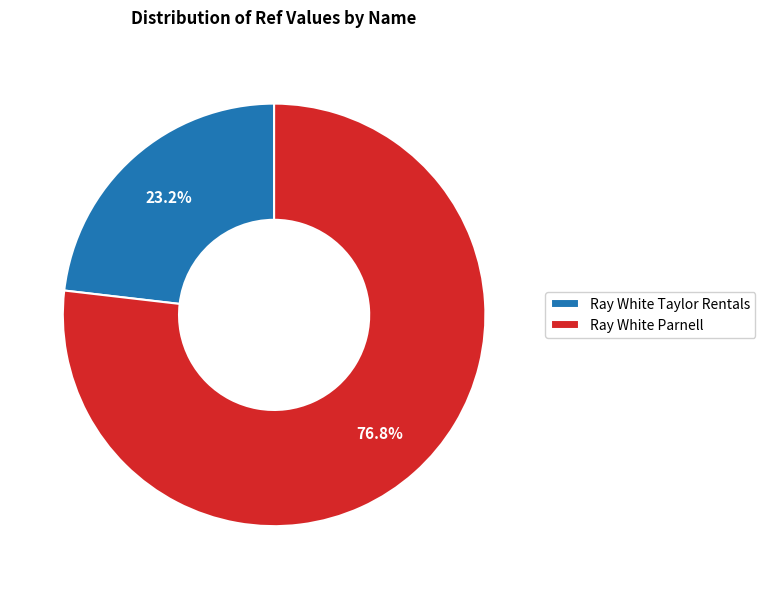

To the nearest percent, what percentage of the pie is Ray White Taylor Rentals?

23%